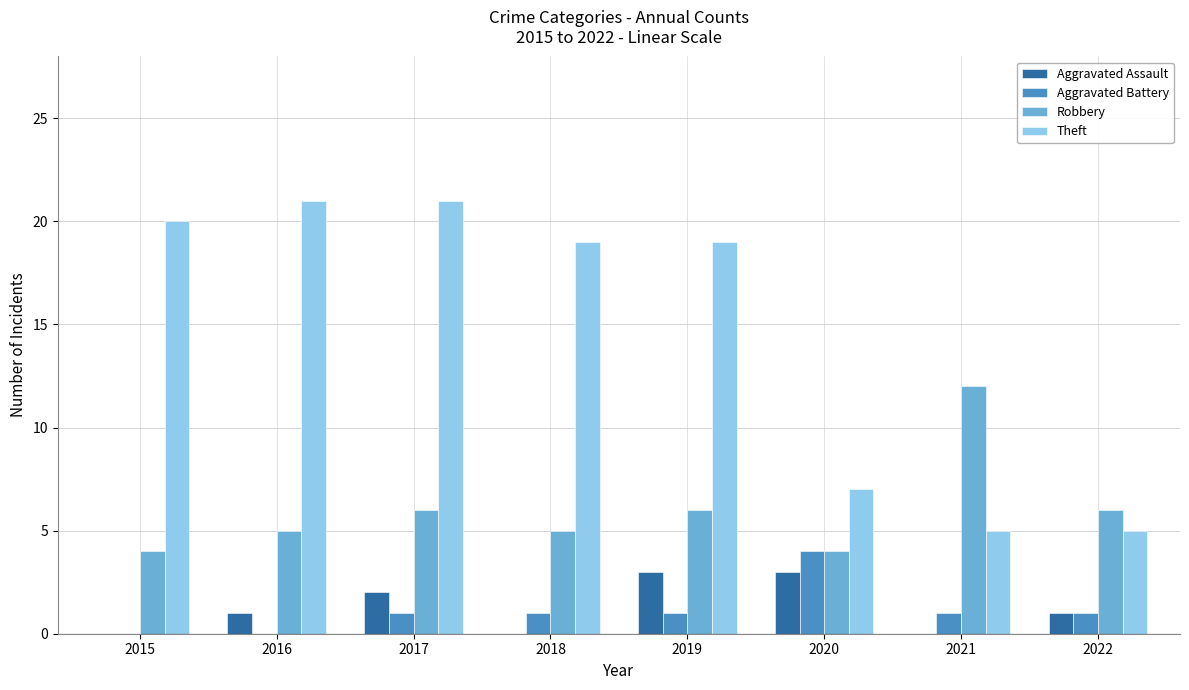

What is the greatest value displayed?

21